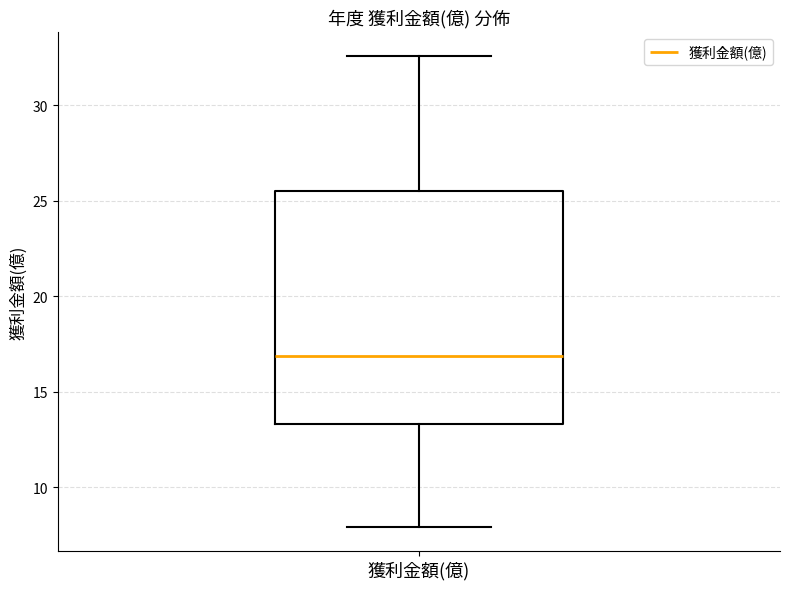

Where does the lower whisker of the box for 獲利金額(億) end on the y-axis? The values are not printed on the chart, so give them approximately, as read against the axis.

8.0